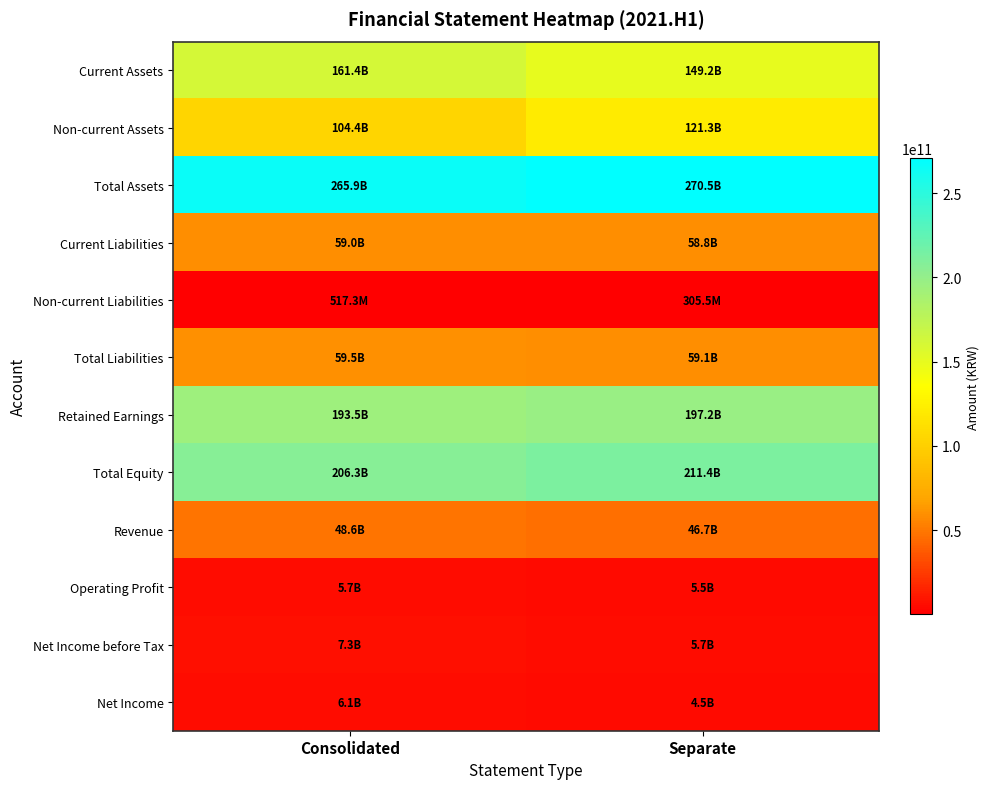

Reading left to right, extract all data points from this chart.

Current Assets: Consolidated=161412730532	Separate=149169687724
Non-current Assets: Consolidated=104445917155	Separate=121349319626
Total Assets: Consolidated=265858647687	Separate=270519007350
Current Liabilities: Consolidated=59017719940	Separate=58802718924
Non-current Liabilities: Consolidated=517293958	Separate=305527079
Total Liabilities: Consolidated=59535013898	Separate=59108246003
Retained Earnings: Consolidated=193506585123	Separate=197178284270
Total Equity: Consolidated=206323633789	Separate=211410761347
Revenue: Consolidated=48636253910	Separate=46727918239
Operating Profit: Consolidated=5722117175	Separate=5467746556
Net Income before Tax: Consolidated=7281910881	Separate=5664265362
Net Income: Consolidated=6095021259	Separate=4539780796